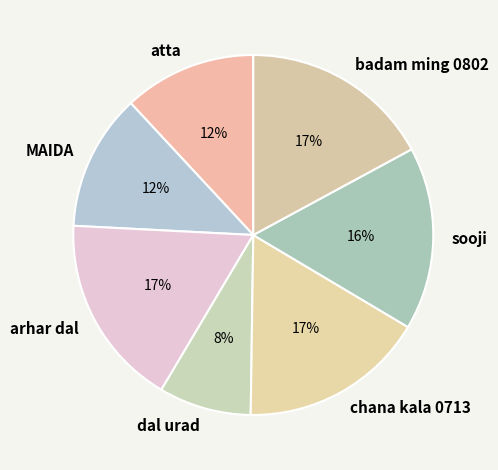

Is it true that badam ming 0802 is 27% of the pie?

False